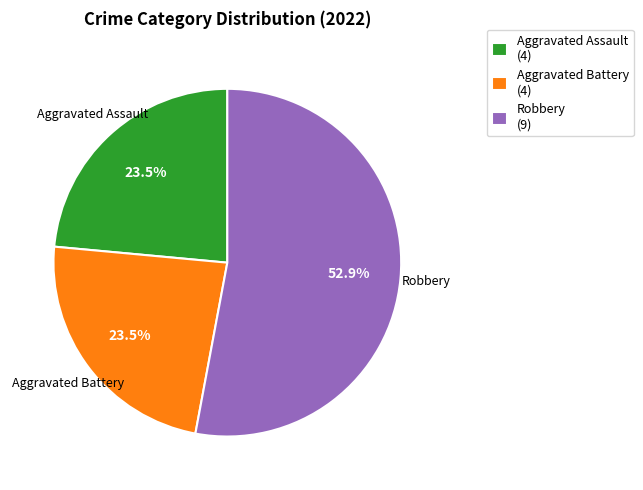

What is the largest slice in the pie chart?

Robbery